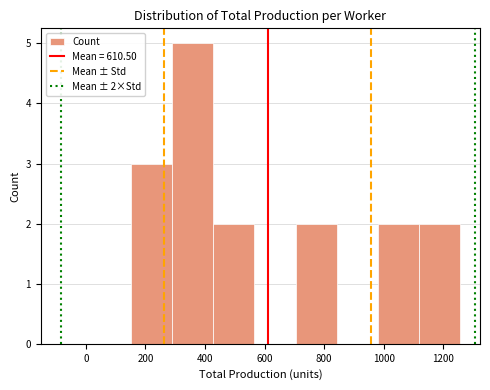

Which range on the x-axis has the tallest bar?

290 to 428